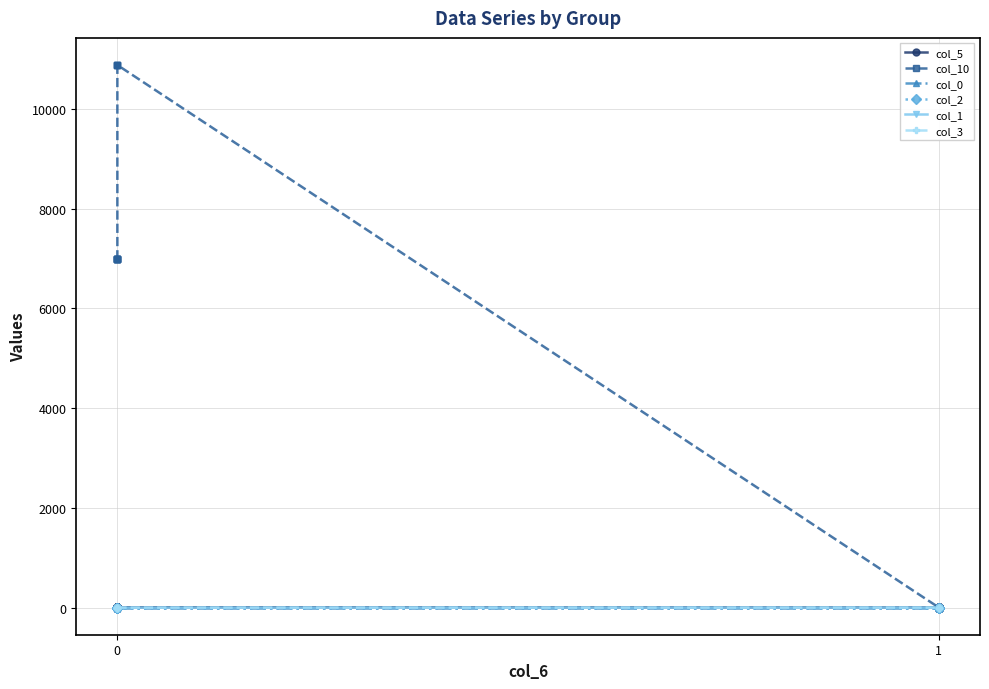

True or false: col_5 has more than 0 points higher than both neighbors.

False